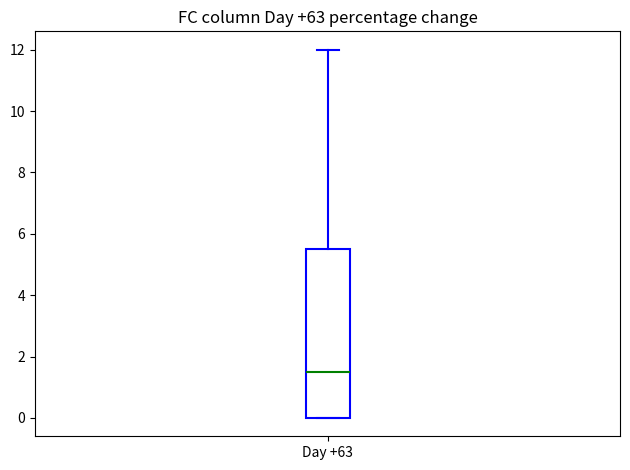

Read this box plot against the y-axis: the position of the median line, the range covered by the box, and the ends of both whiskers. The values are not printed on the chart, so give them approximately, as read against the axis.

median 1.6, box 0.0 to 5.6, whiskers 0.0 to 12.0